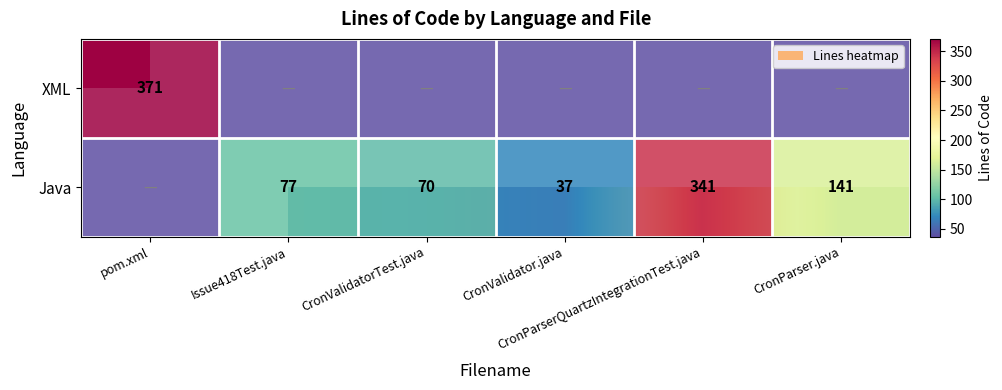

Count the Java values in the range 70 to 141.

3